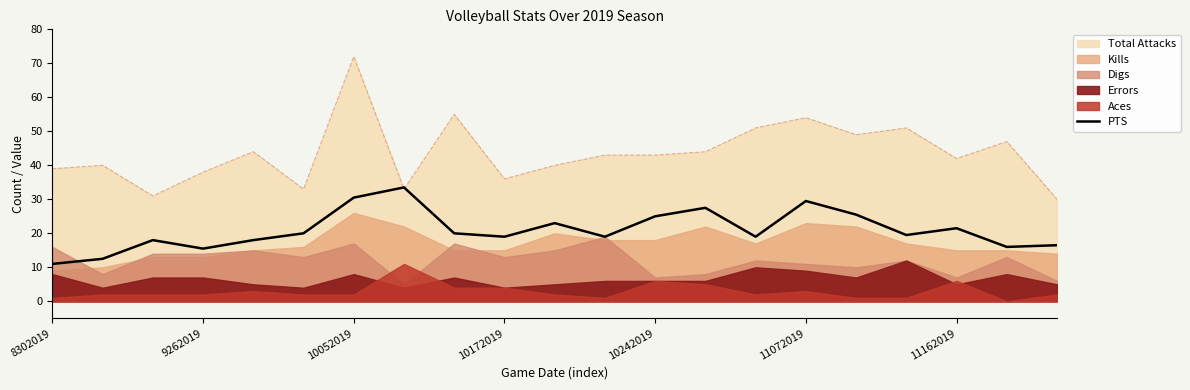

What is the maximum value for Total Attacks?

72.0